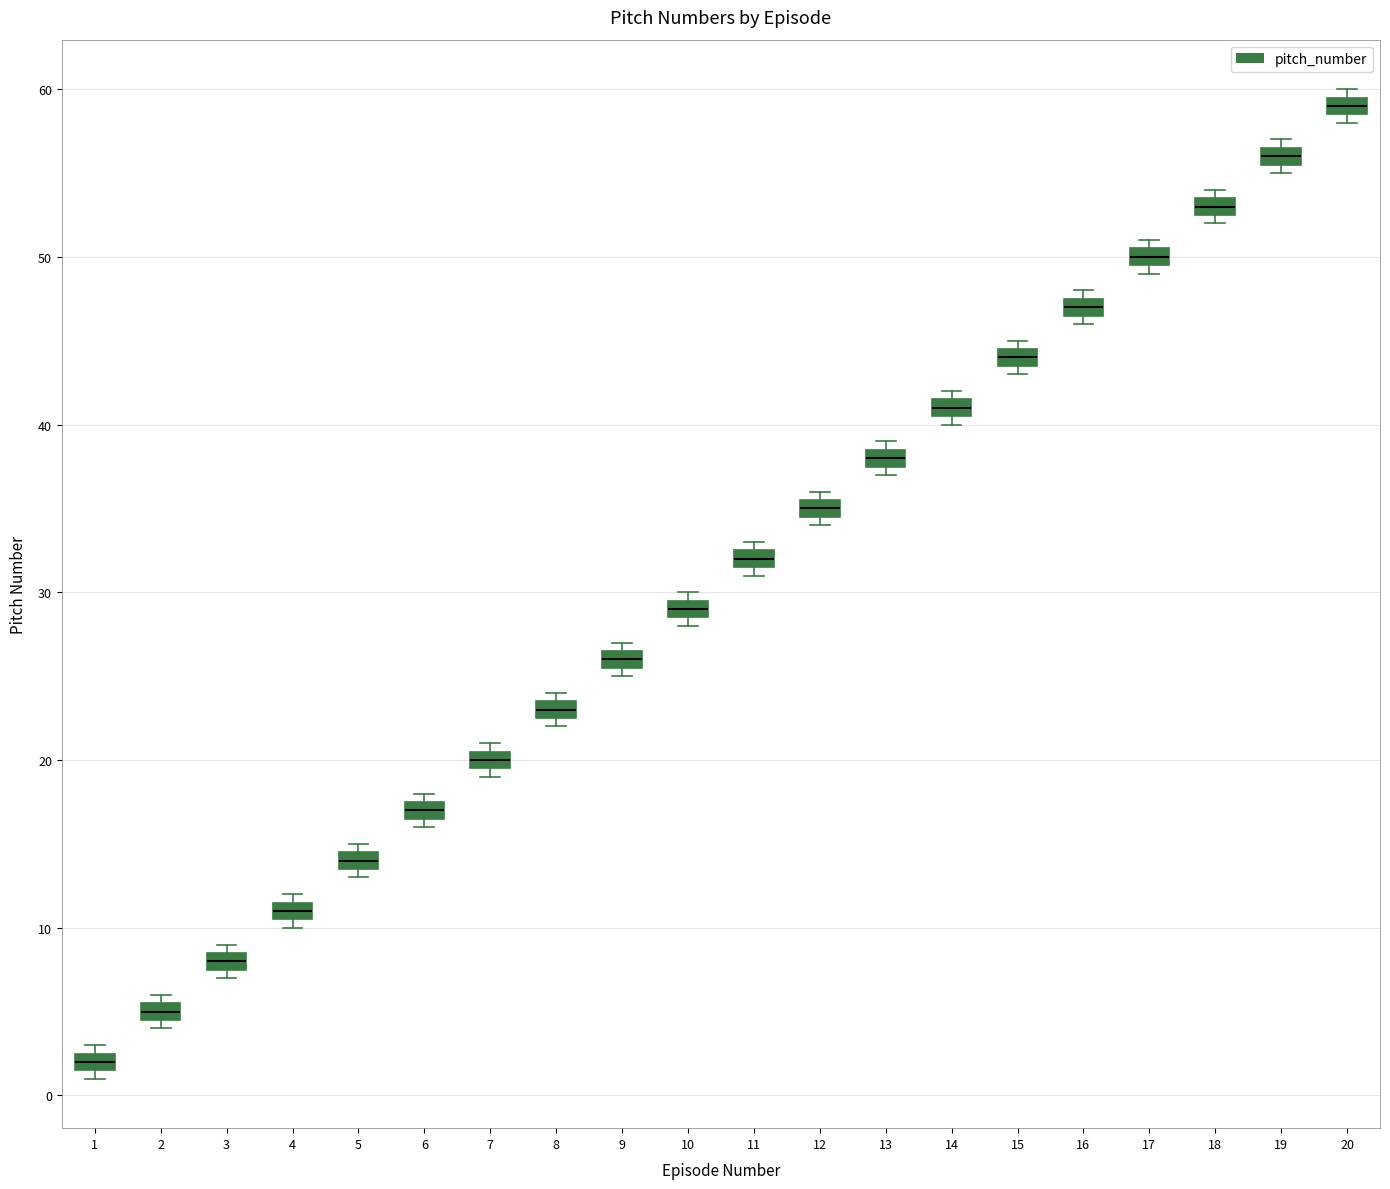

Where is the upper edge of the box at x = 2 on the y-axis? The values are not printed on the chart, so give them approximately, as read against the axis.

6